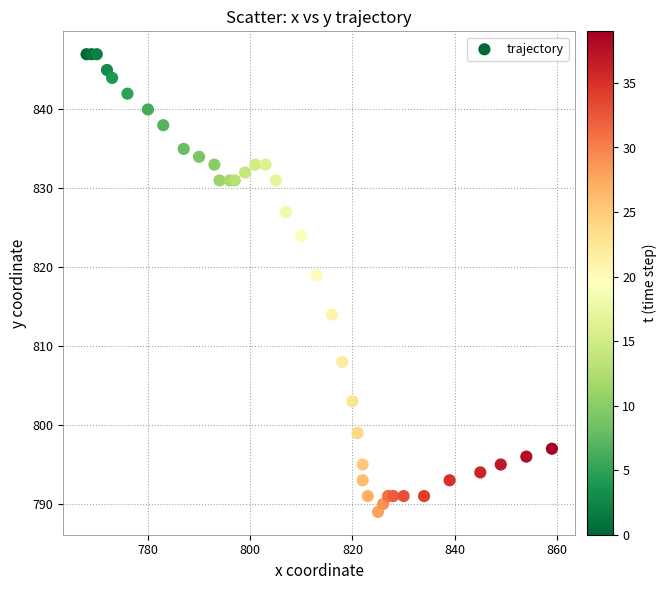

What Y value in the scatter plot is closest to 818?

819